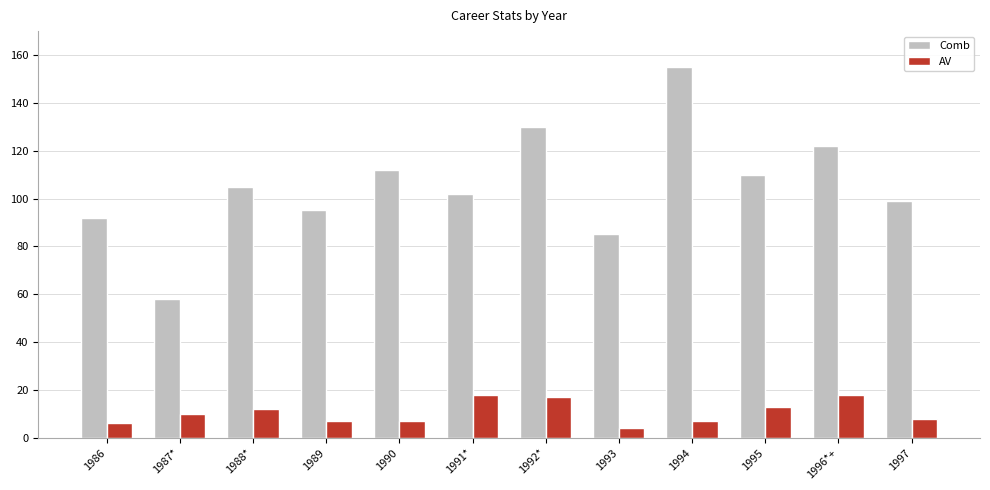

Reading left to right, what are all the values shown in this chart?

Comb: 1986=92	1987*=58	1988*=105	1989=95	1990=112	1991*=102	1992*=130	1993=85	1994=155	1995=110	1996*+=122	1997=99
AV: 1986=6	1987*=10	1988*=12	1989=7	1990=7	1991*=18	1992*=17	1993=4	1994=7	1995=13	1996*+=18	1997=8